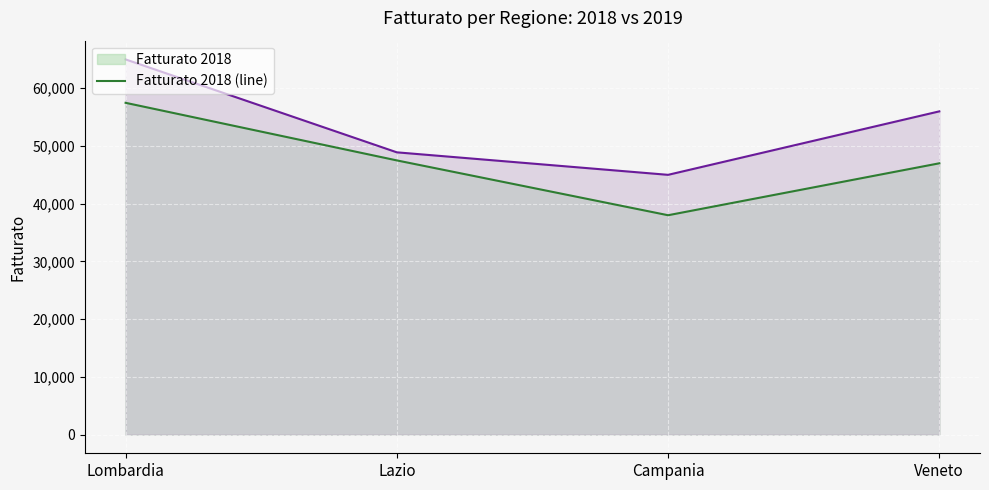

Which series has the largest total across all categories?

Fatturato 2019 (line)